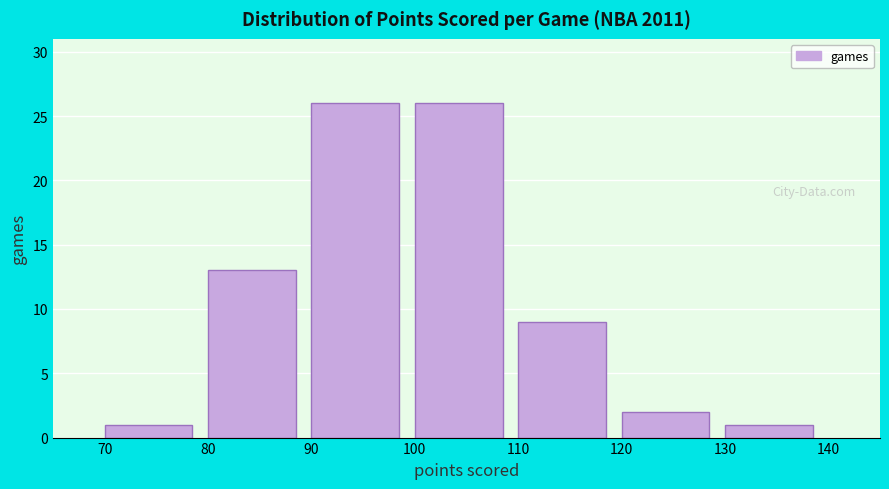

Reading left to right, list every bar in this chart as the range it spans on the x-axis followed by its height. The values are not printed on the chart, so give them approximately, as read against the axis.

70 to 80: 1
80 to 90: 13
90 to 100: 26
100 to 110: 26
110 to 120: 9
120 to 130: 2
130 to 140: 1